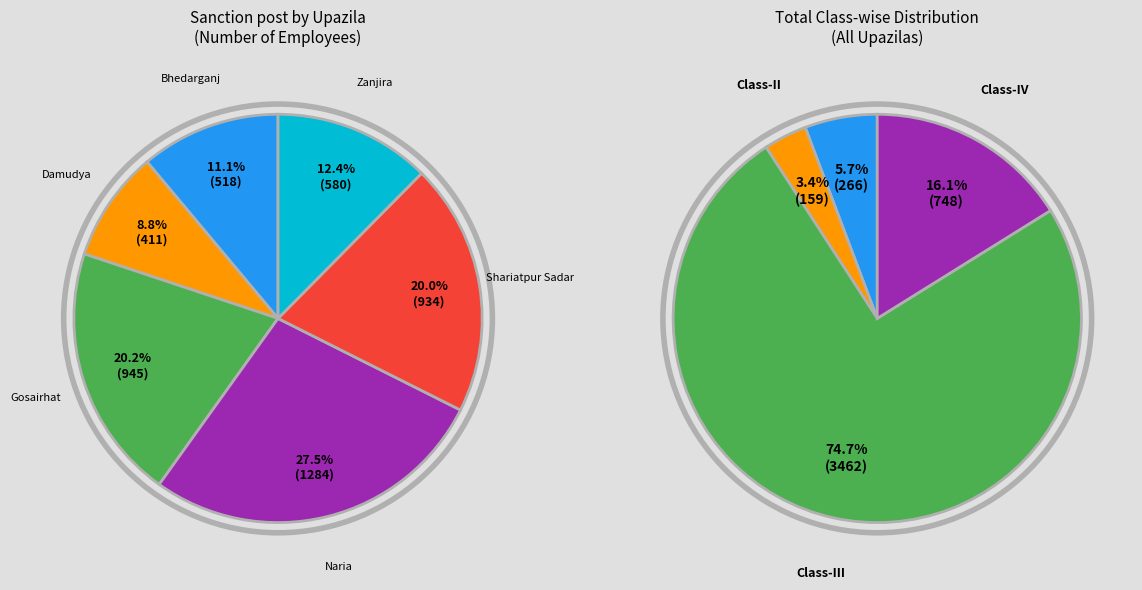

Does Zanjira account for over 50% of the chart?

No